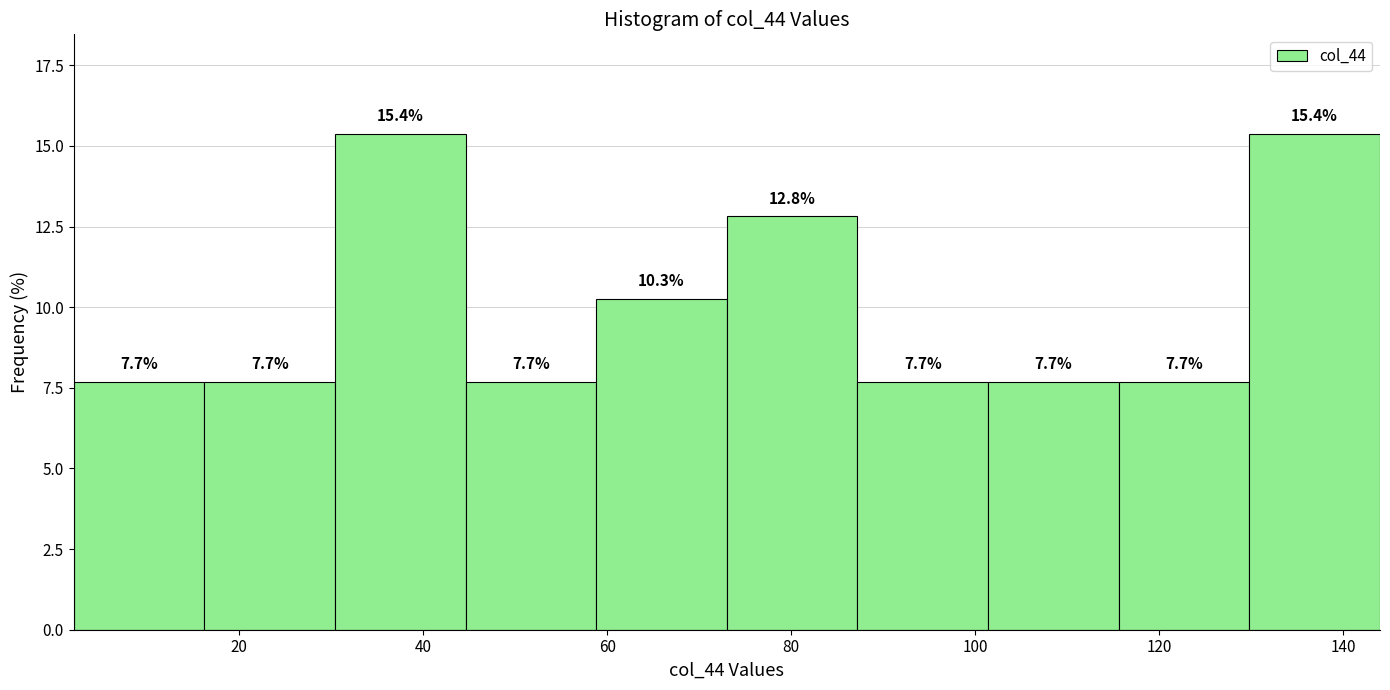

What is the height of the bar covering 73.0 to 87.2 on the x-axis? The bar edges are not printed on the chart, so give them approximately, as read against the axis.

12.8